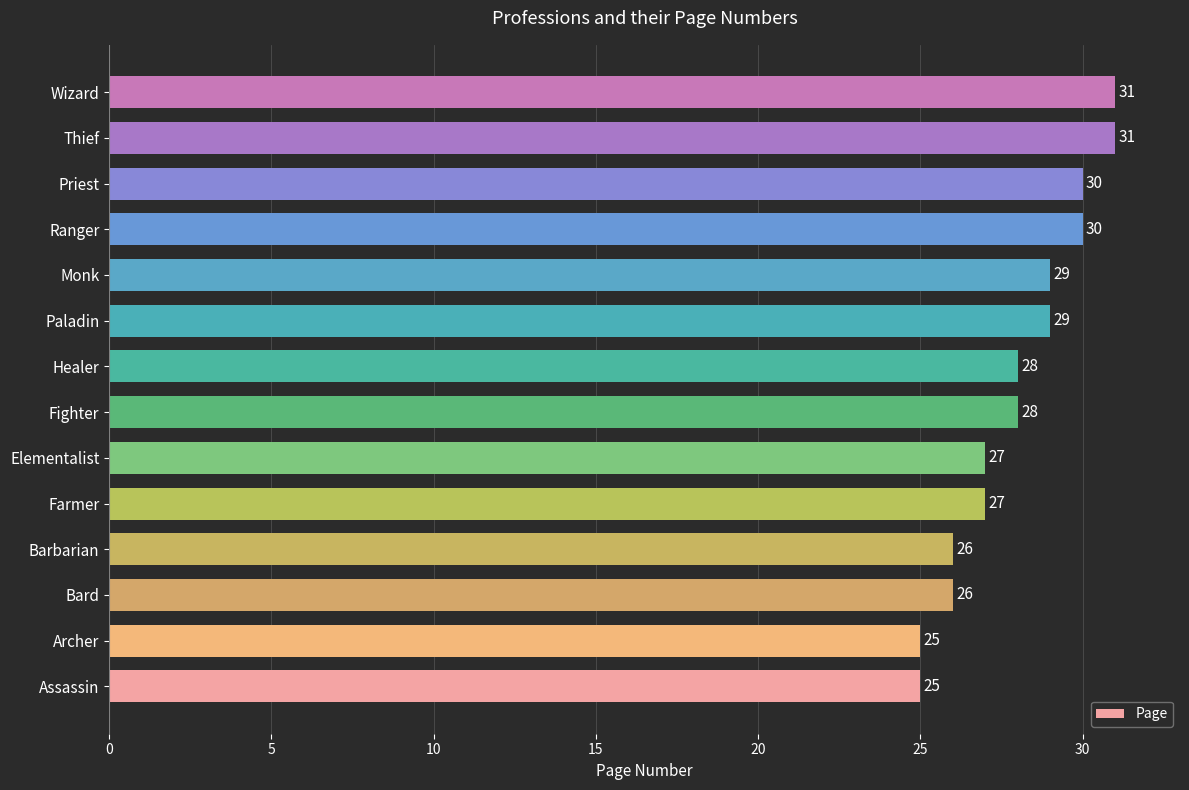

How many data points are less than 28?

6